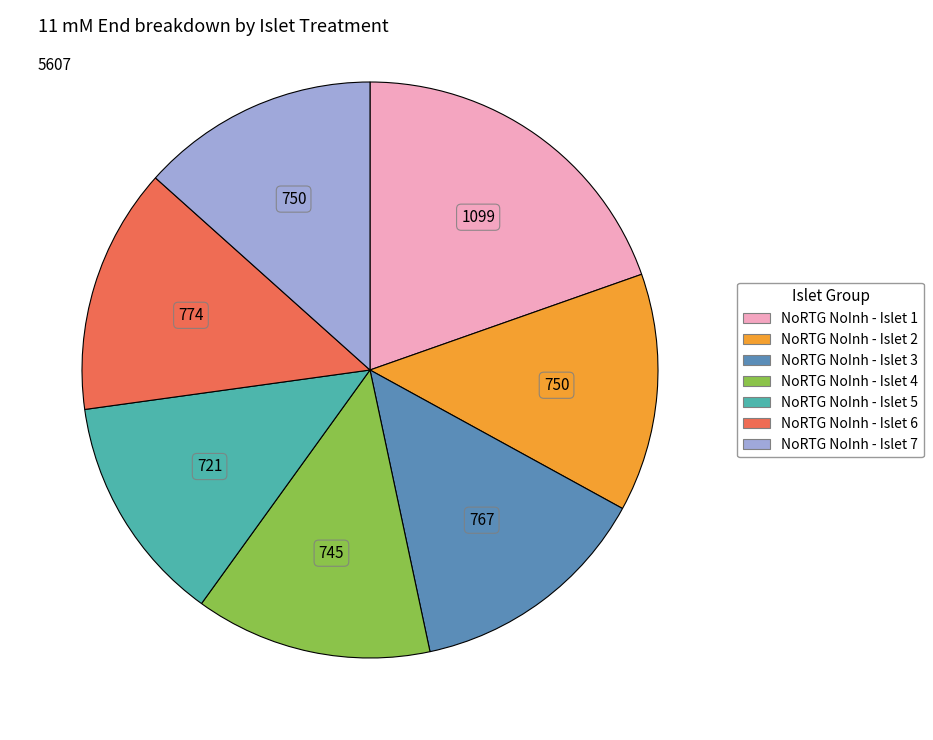

Do NoRTG NoInh - Islet 4 and NoRTG NoInh - Islet 2 together represent more than half of the pie?

No